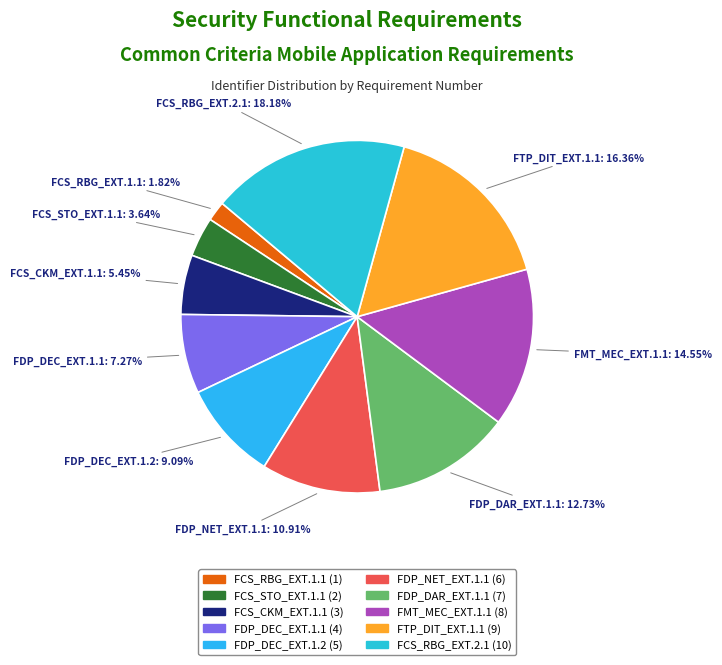

Rank the categories by value from highest to lowest.

FCS_RBG_EXT.2.1, FTP_DIT_EXT.1.1, FMT_MEC_EXT.1.1, FDP_DAR_EXT.1.1, FDP_NET_EXT.1.1, FDP_DEC_EXT.1.2, FDP_DEC_EXT.1.1, FCS_CKM_EXT.1.1, FCS_STO_EXT.1.1, FCS_RBG_EXT.1.1